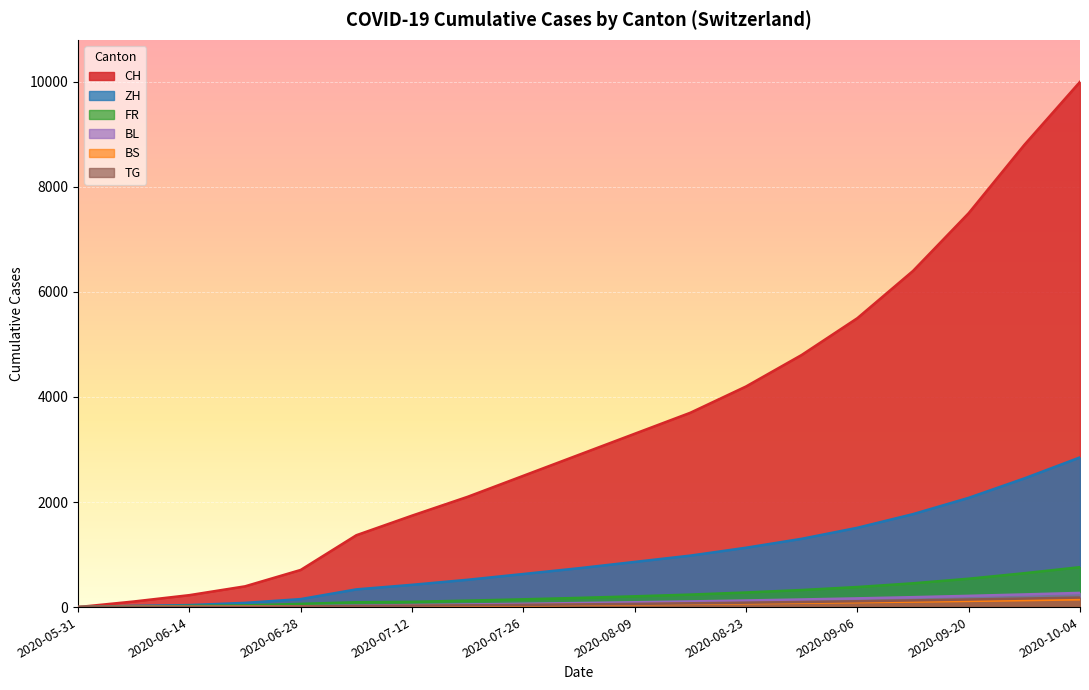

Reading right to left, list all the values displayed in this chart.

CH: 10000	8800	7500	6400	5500	4800	4200	3700	3300	2900	2500	2100	1741	1368	707	395	227	106	0
ZH: 2850	2450	2080	1770	1510	1300	1130	980	860	740	630	520	424	337	152	80	38	23	0
FR: 760	645	540	453	382	325	278	238	205	175	148	123	100	92	61	32	22	9	0
BS: 147	132	118	105	93	82	72	62	53	44	36	28	21	12	7	7	5	4	0
BL: 270	241	214	189	166	145	126	108	92	77	63	50	38	27	16	7	4	3	0
TG: 181	162	144	127	111	97	84	72	61	51	42	34	27	21	10	2	1	0	0